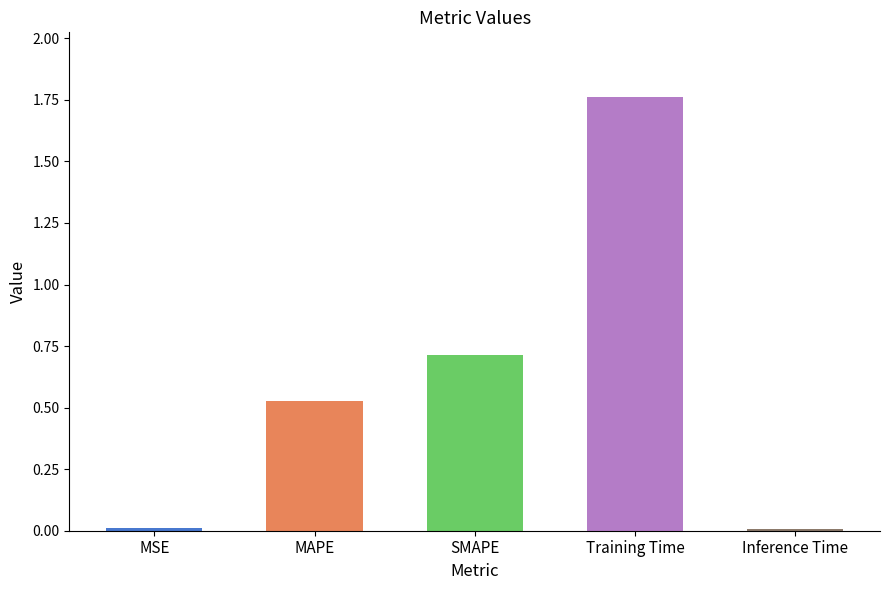

Which has a higher value, SMAPE or Inference Time?

SMAPE